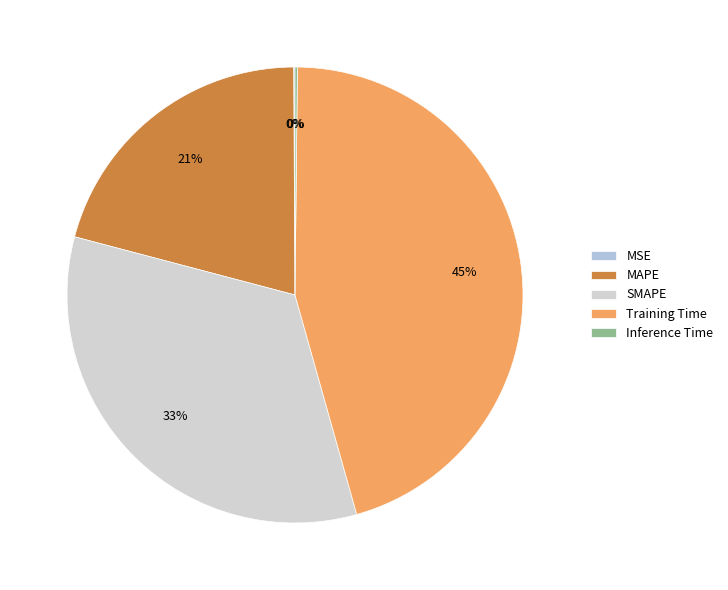

Between MAPE and Inference Time, which is larger?

MAPE